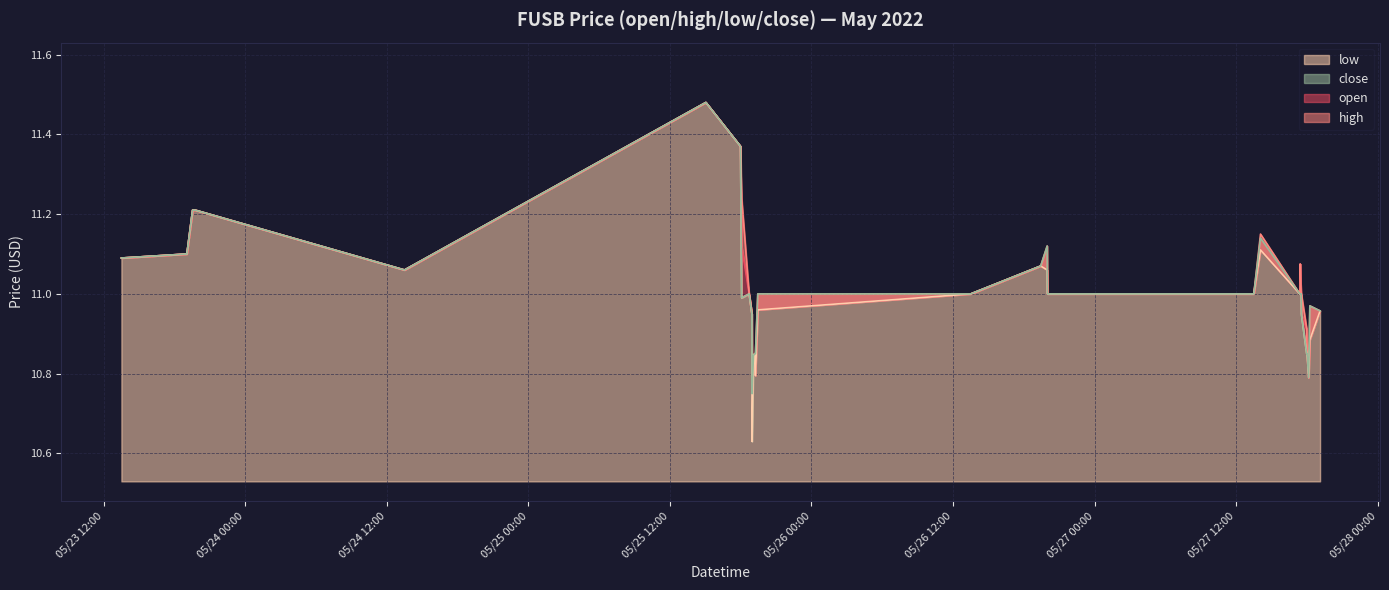

Where is the first local minimum for open?

2022-05-24 13:30:00